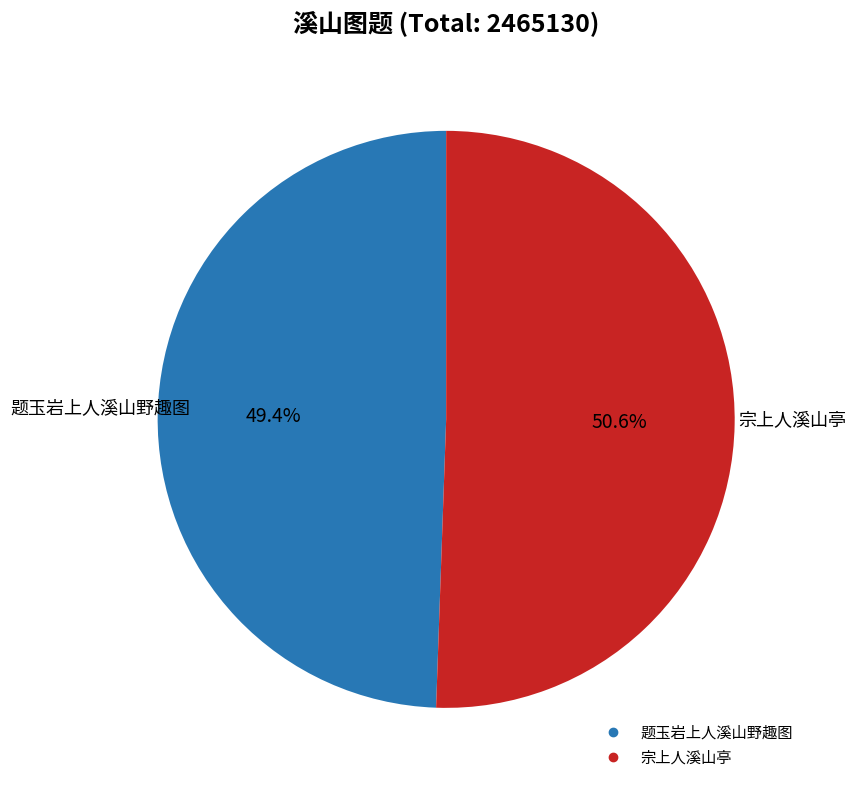

Which slice is the largest?

宗上人溪山亭